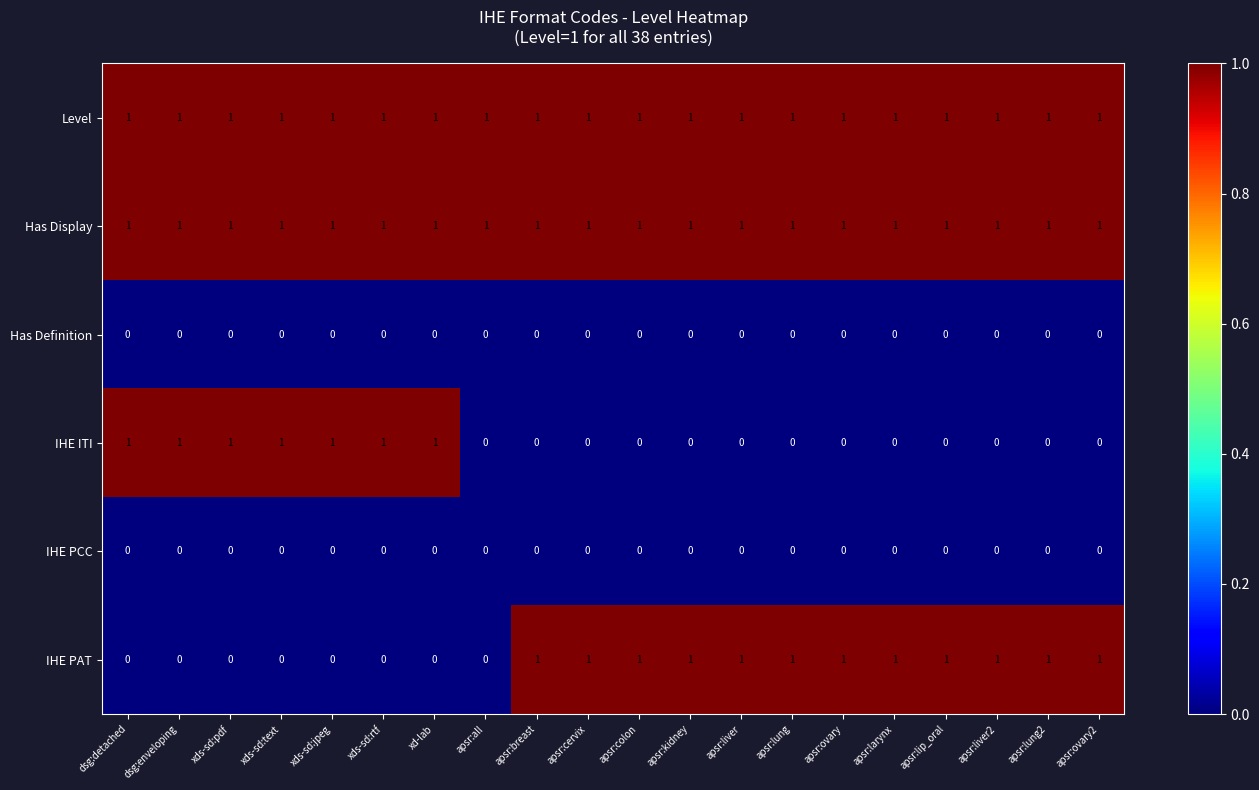

Is the value of Has Display at apsr:lung2 greater than the value of IHE PCC at apsr:larynx?

Yes